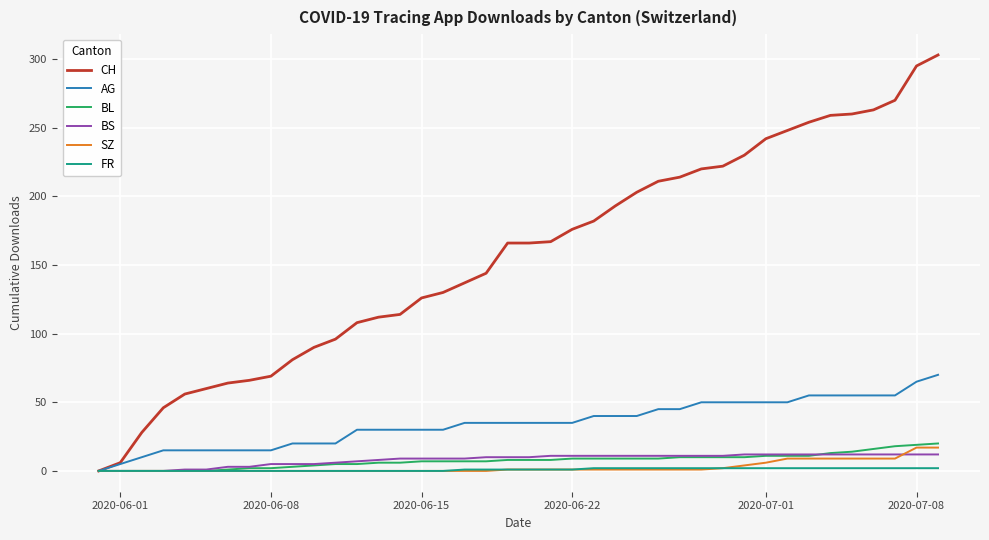

Which series has the largest total across all categories?

CH